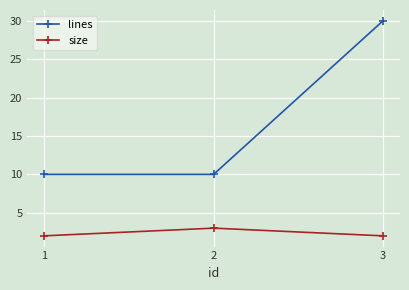

Which series has the largest total across all categories?

lines